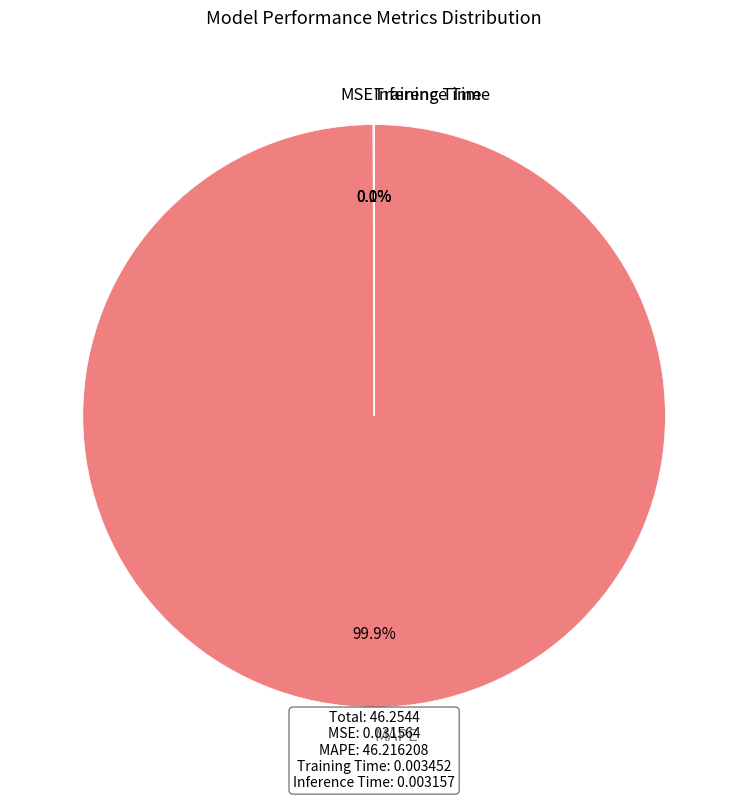

Does any single category account for the majority?

Yes